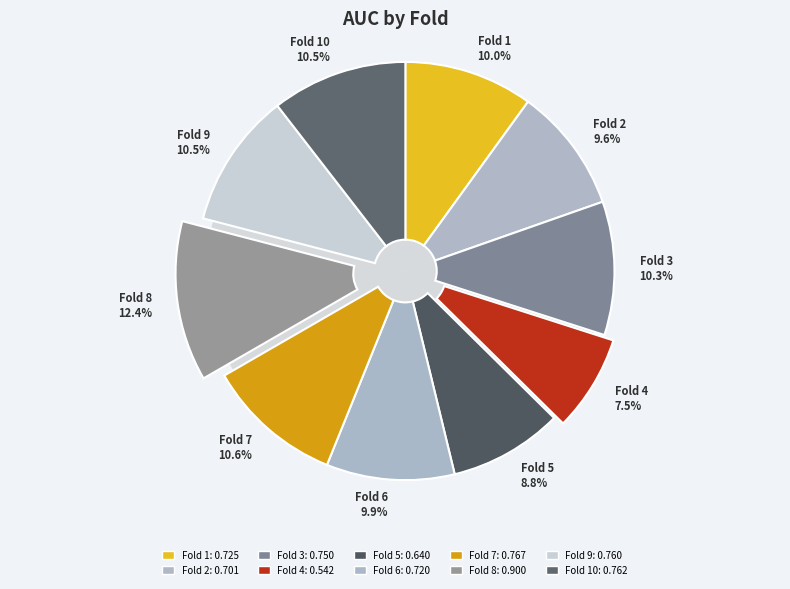

How many slices are in this pie chart?

10